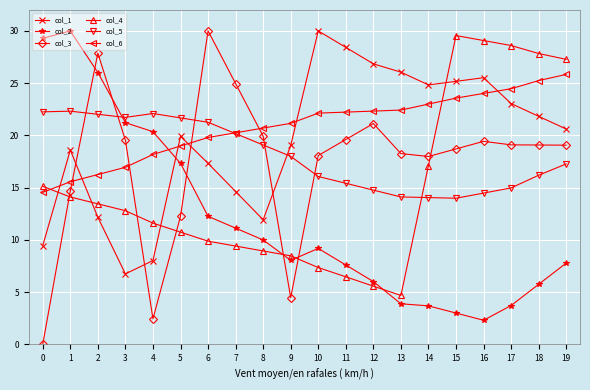

How many lines are shown in the chart?

6